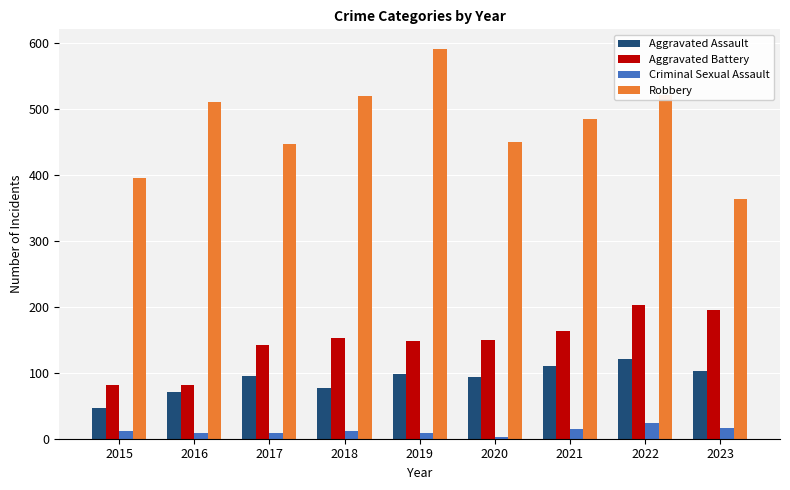

At which label does Aggravated Assault reach its minimum?

2015